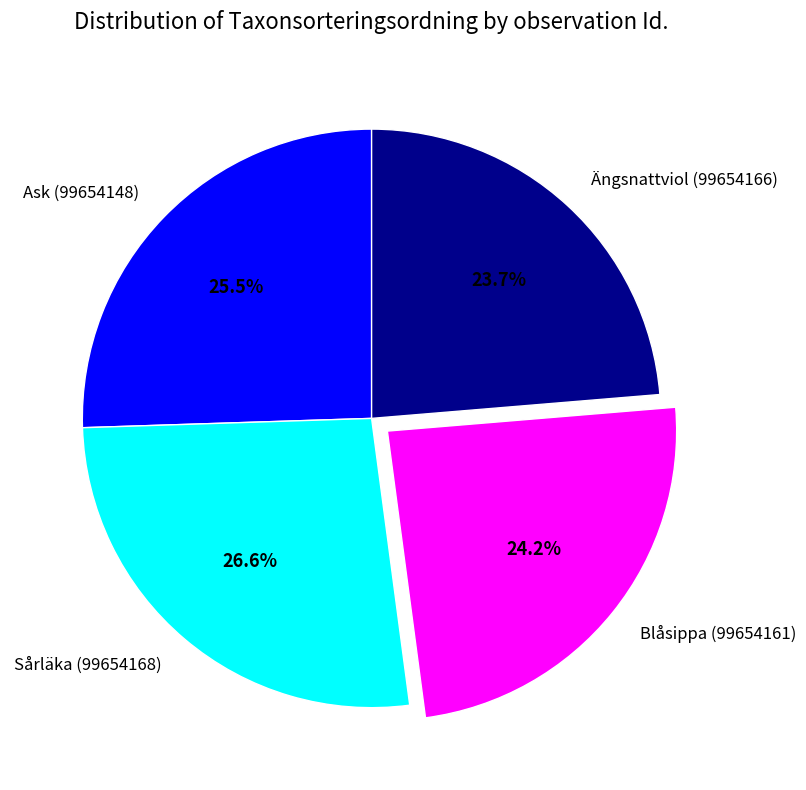

Between Sårläka (99654168) and Ängsnattviol (99654166), which is larger?

Sårläka (99654168)